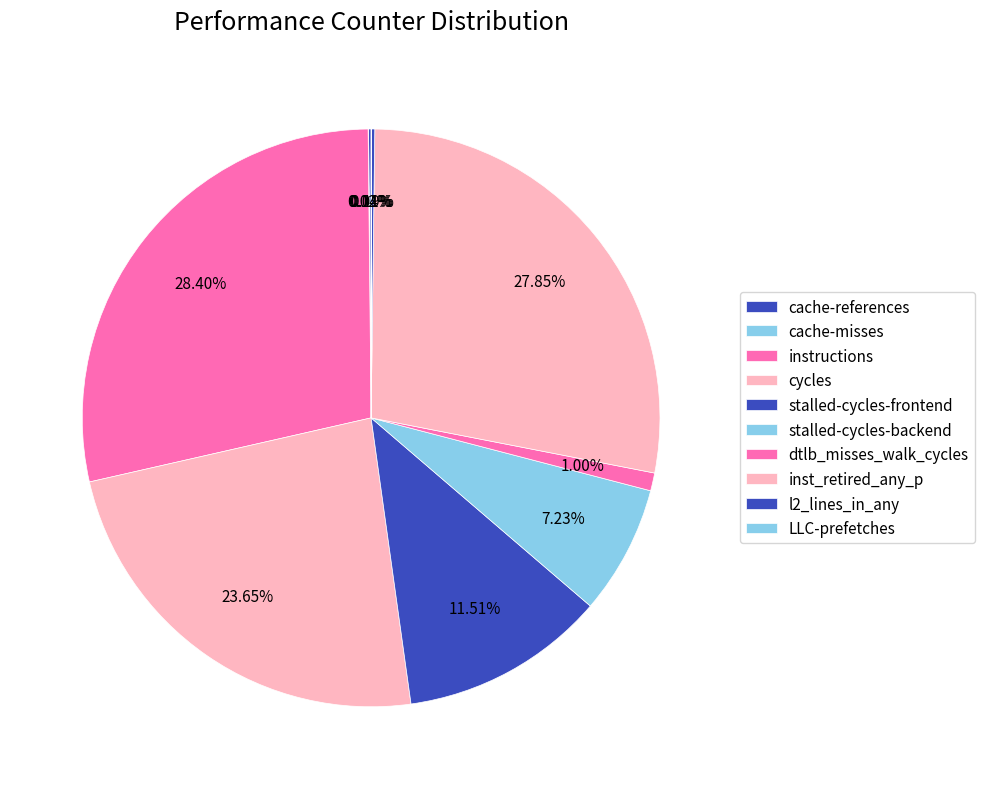

Combined, what portion of the pie is cycles and stalled-cycles-backend?

30.9%